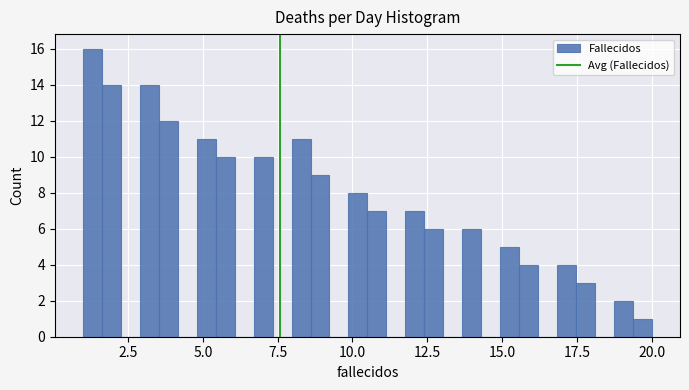

Read against the x-axis, roughly where is the centre of the tallest bar?

1.5